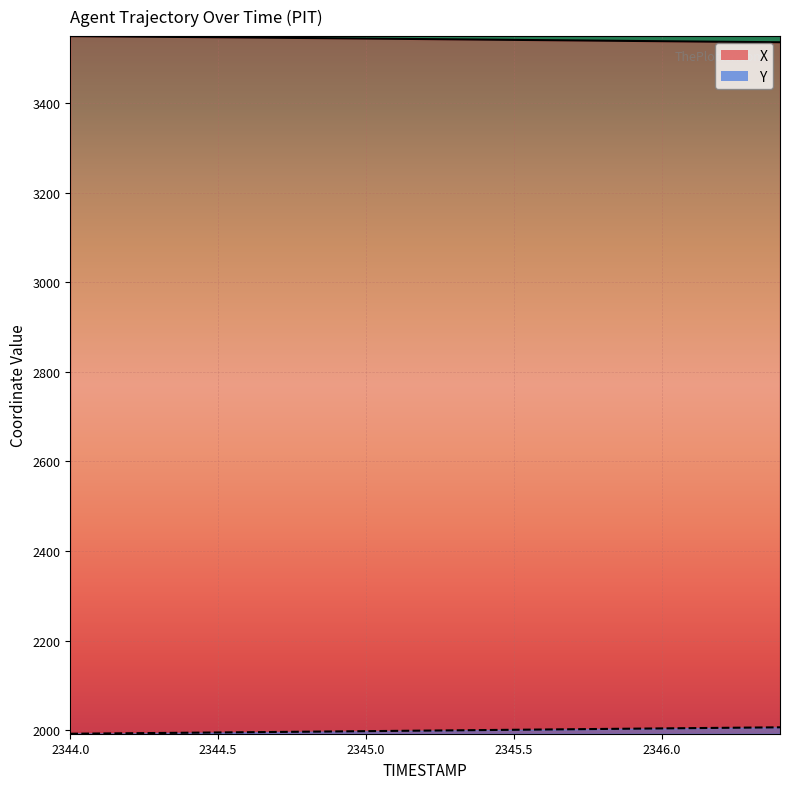

Is it true that X equals 826.4 at 2346.2?

False